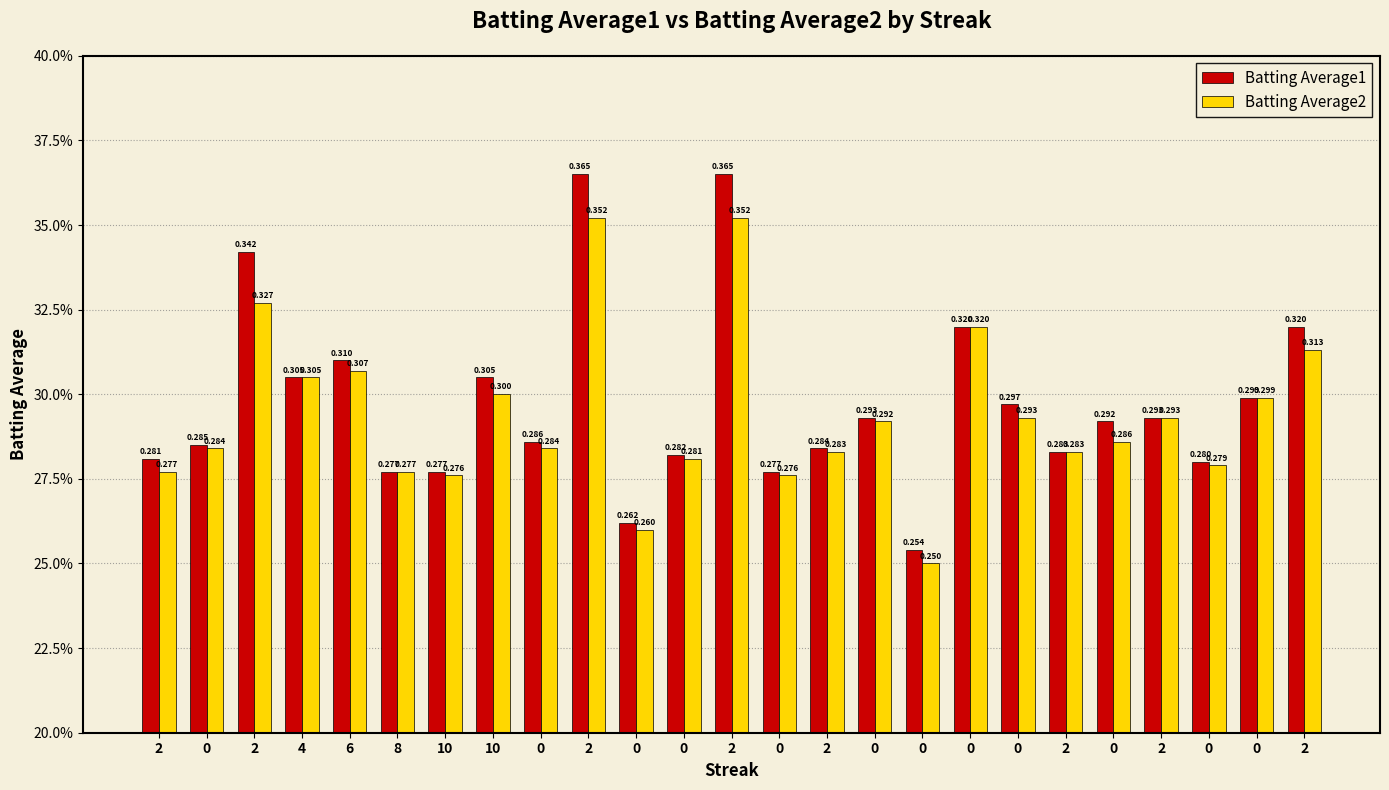

Reading right to left, transcribe all the data shown in this chart.

Batting Average1: 2=0.3	0=0.3	0=0.3	2=0.3	0=0.3	2=0.3	0=0.3	0=0.3	0=0.3	0=0.3	2=0.3	0=0.3	2=0.4	0=0.3	0=0.3	2=0.4	0=0.3	10=0.3	10=0.3	8=0.3	6=0.3	4=0.3	2=0.3	0=0.3	2=0.3
Batting Average2: 2=0.3	0=0.3	0=0.3	2=0.3	0=0.3	2=0.3	0=0.3	0=0.3	0=0.2	0=0.3	2=0.3	0=0.3	2=0.4	0=0.3	0=0.3	2=0.4	0=0.3	10=0.3	10=0.3	8=0.3	6=0.3	4=0.3	2=0.3	0=0.3	2=0.3